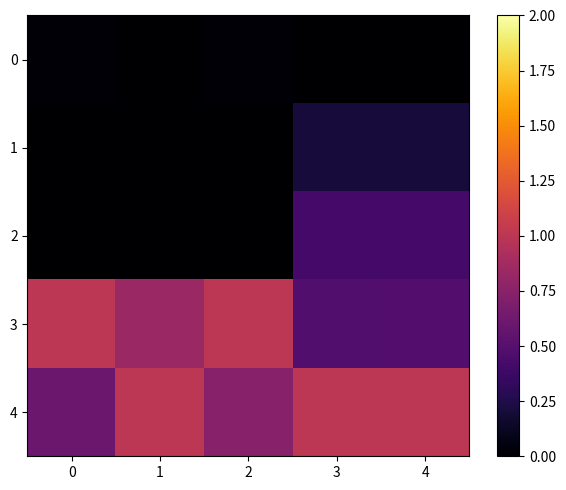

Which label corresponds to the smallest value in the chart?

1